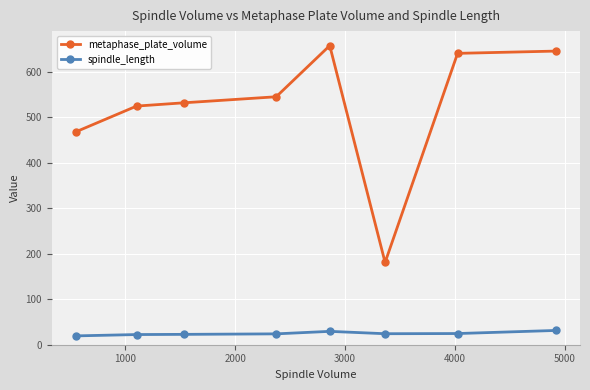

What is the difference between the maximum and minimum values in the metaphase_plate_volume series?

477.0